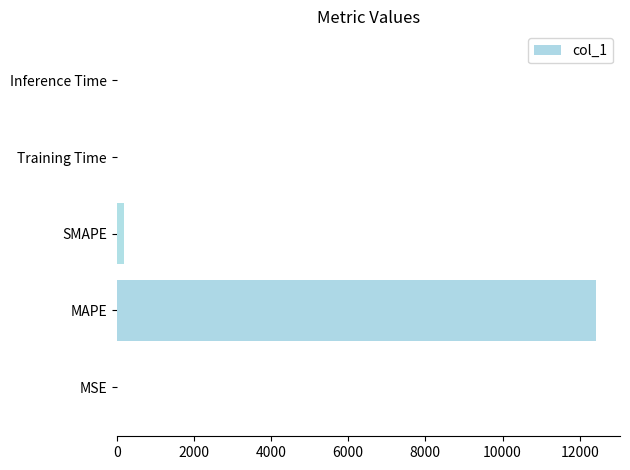

True or false: the data shows 0.0 at Training Time.

True